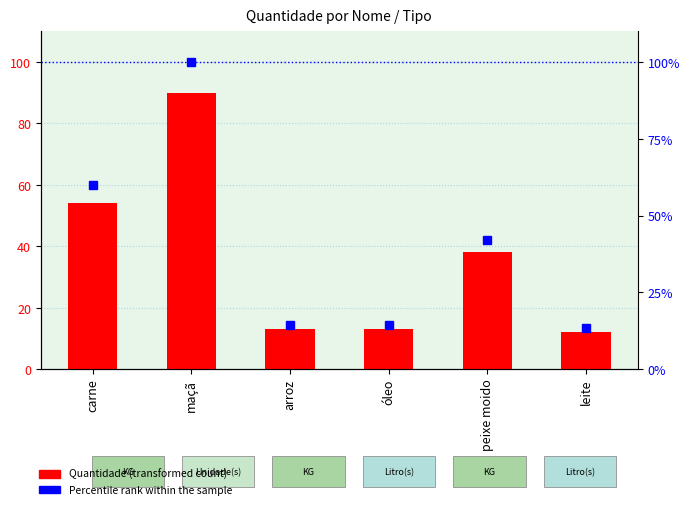

What is the smallest value displayed?

12.0